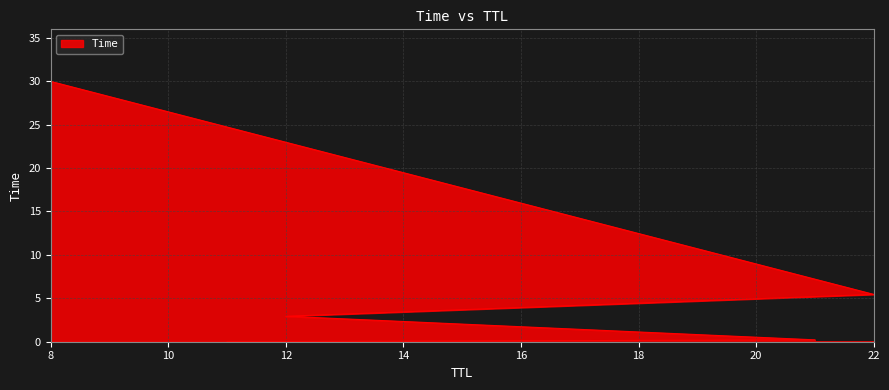

At which category does the chart reach its peak across all series?

8